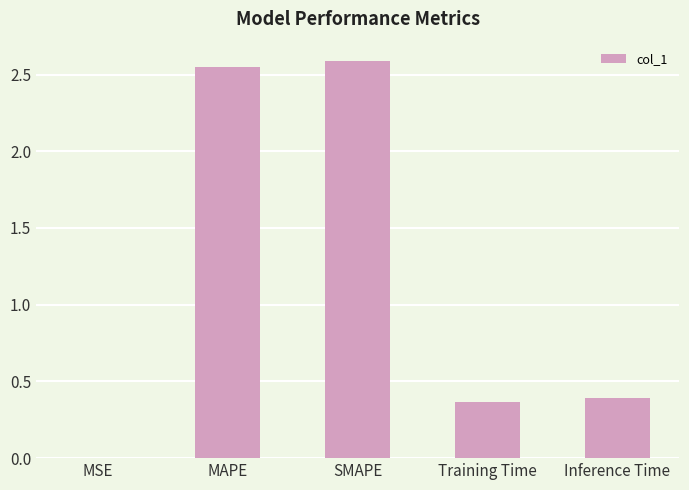

Between Inference Time and Training Time, which is larger?

Inference Time